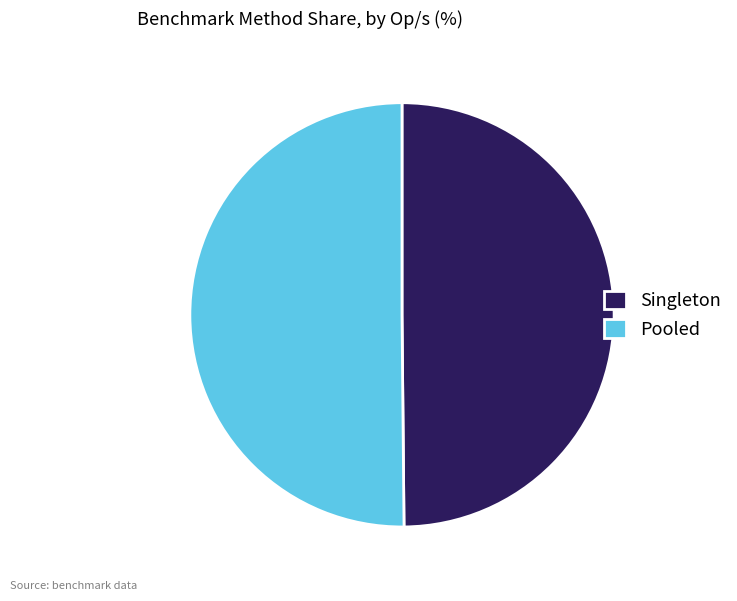

The Singleton slice represents 63% of the pie. True or false?

False